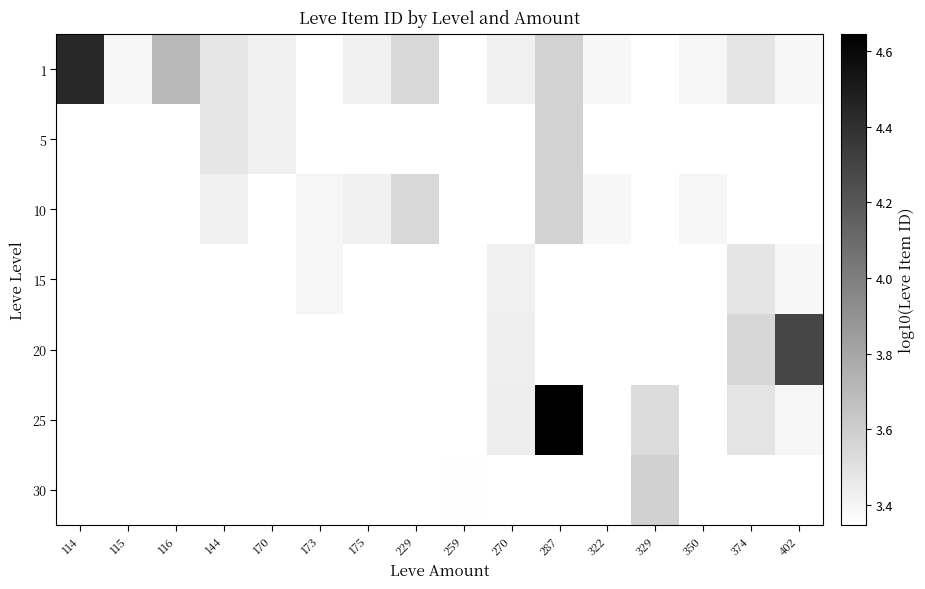

Is the value of 10 at 270 greater than the value of 1 at 374?

No